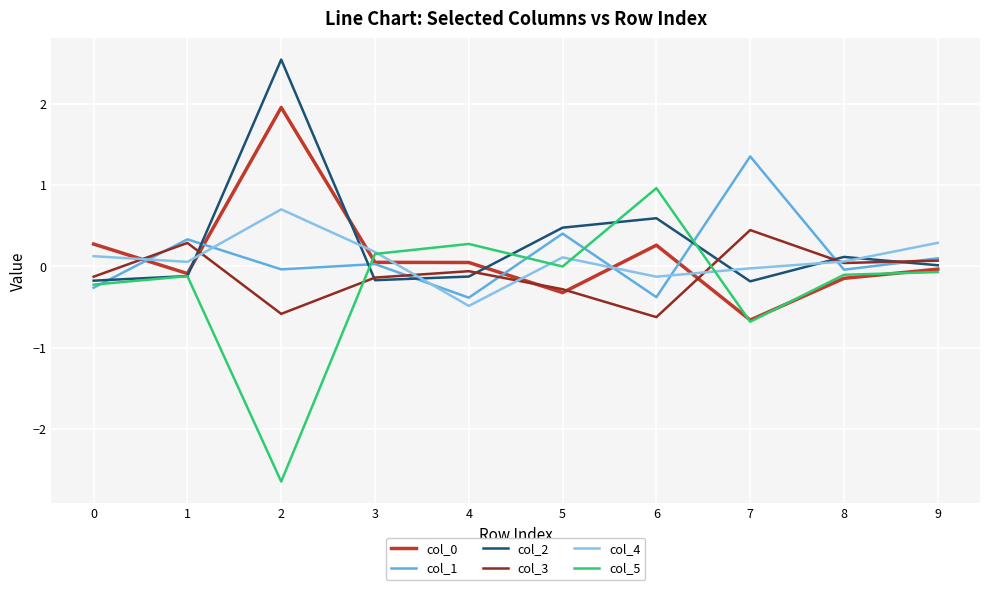

The col_0 series shows -0.9 at 7. True or false?

False